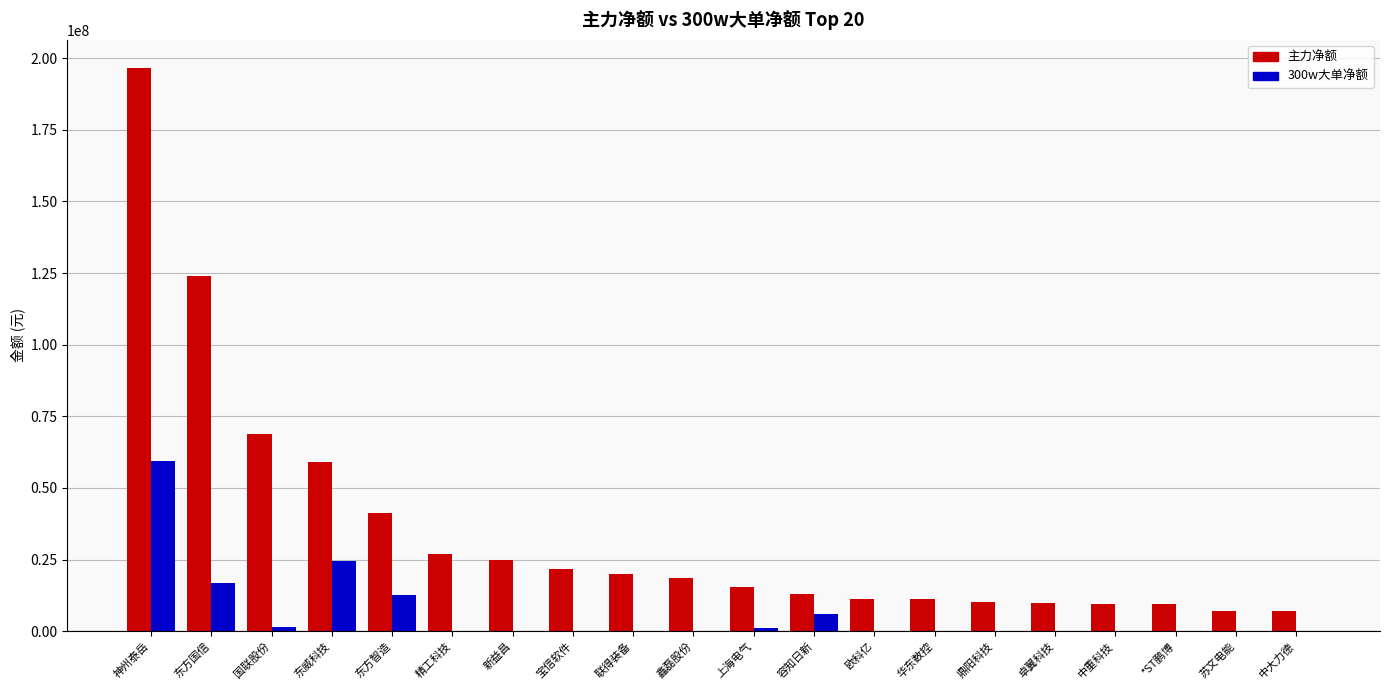

The 主力净额 series shows 7044884 at 苏文电能. True or false?

True